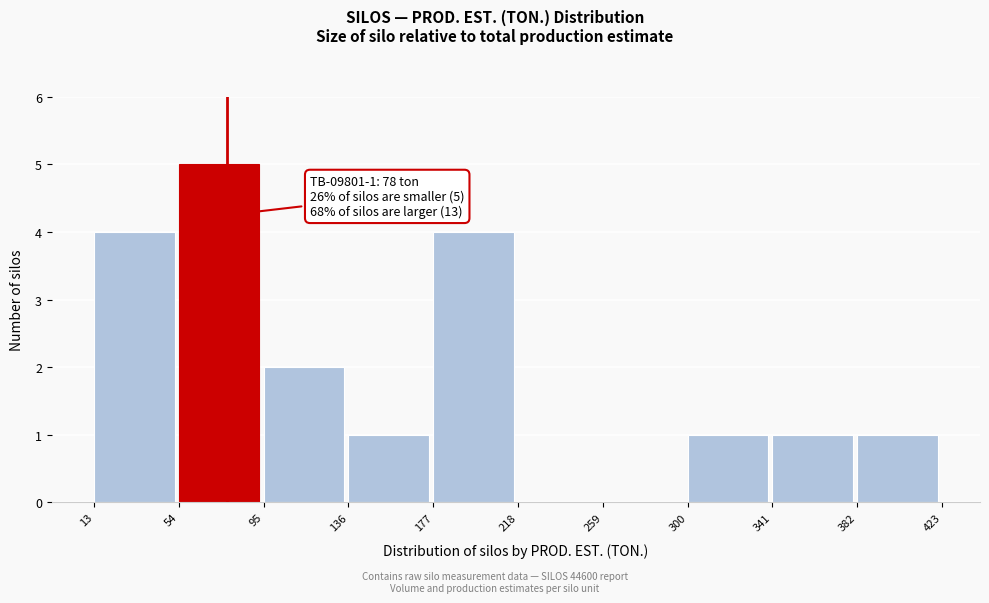

Which range on the x-axis has the tallest bar?

54 to 95